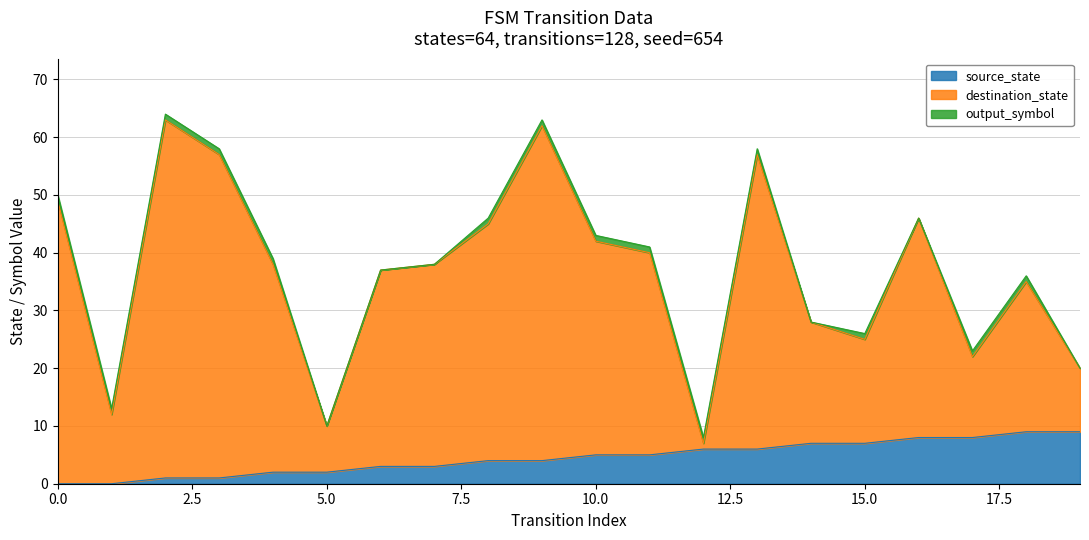

What is the maximum value for source_state?

9